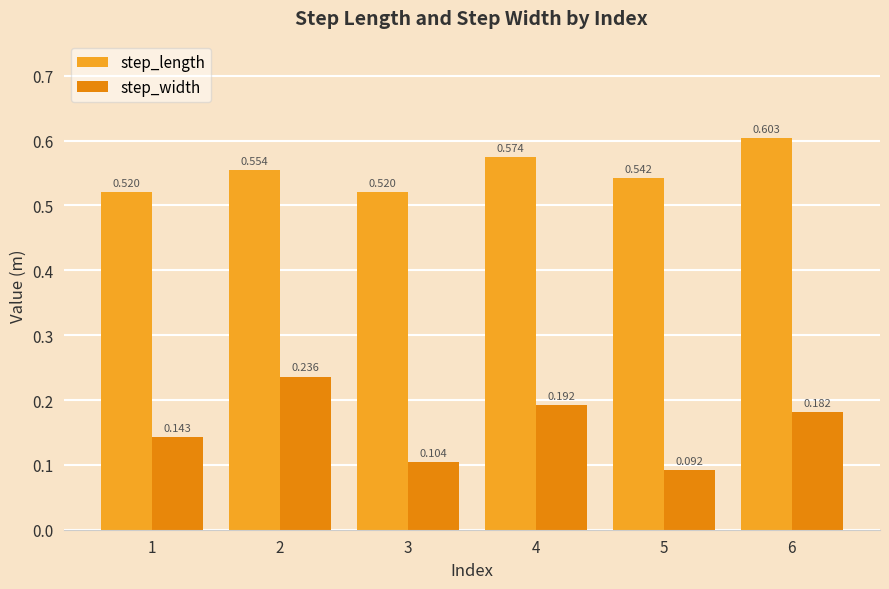

Where is step_width nearest to the value 0?

5